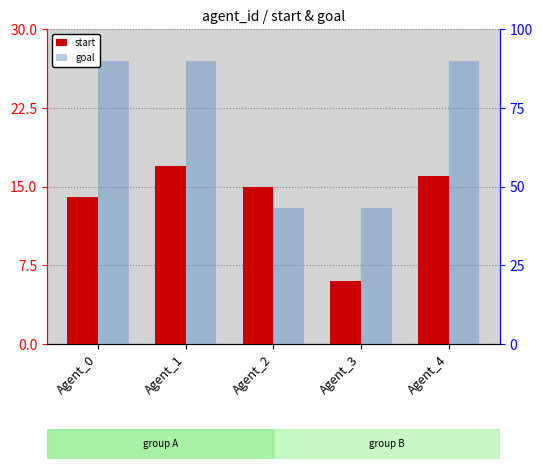

What is the approximate value of start at Agent_0, to the nearest 10?

10